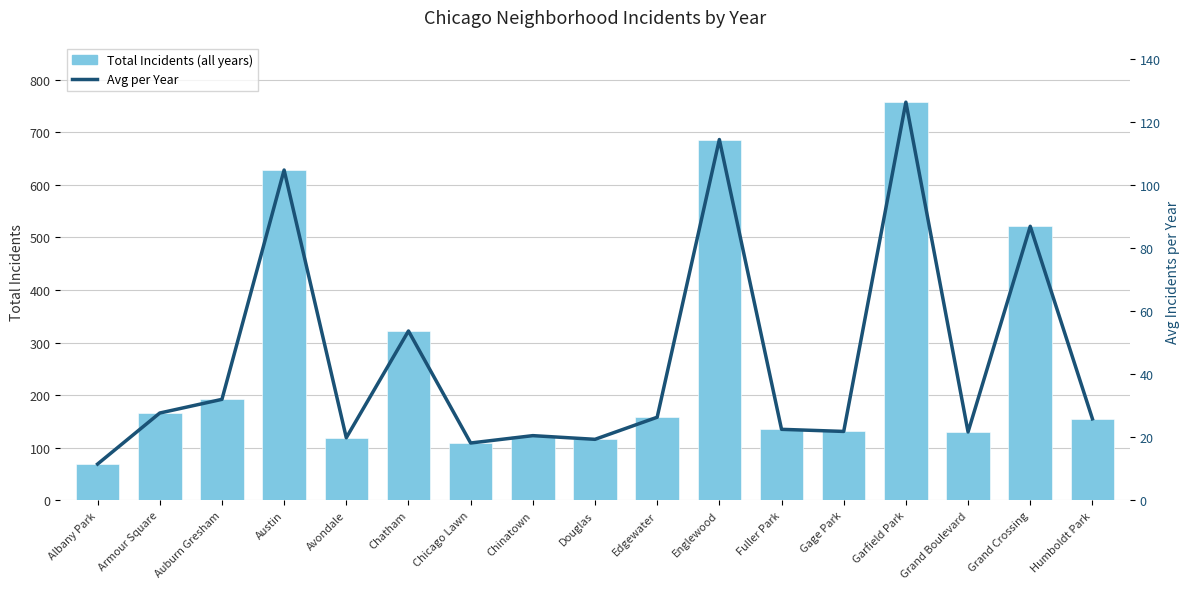

Does the chart contain stacked bars?

No